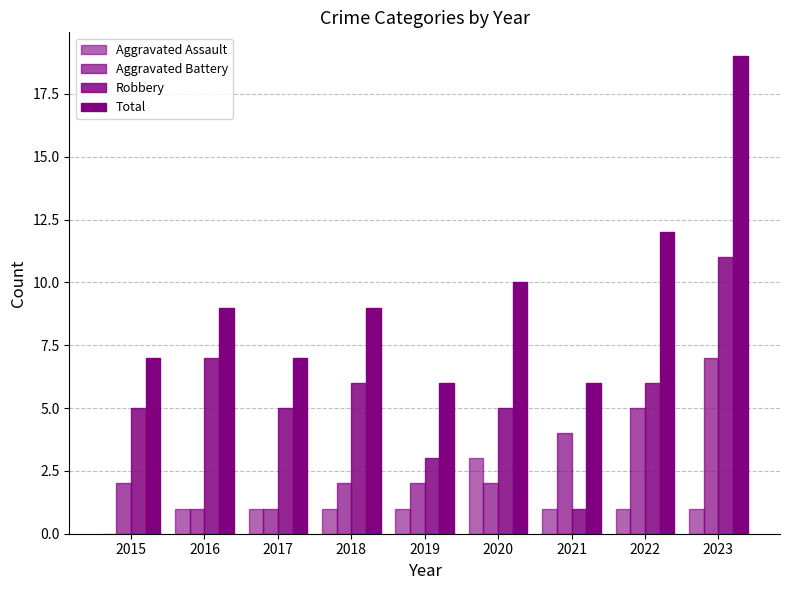

At how many categories does at least one series exceed 12?

1